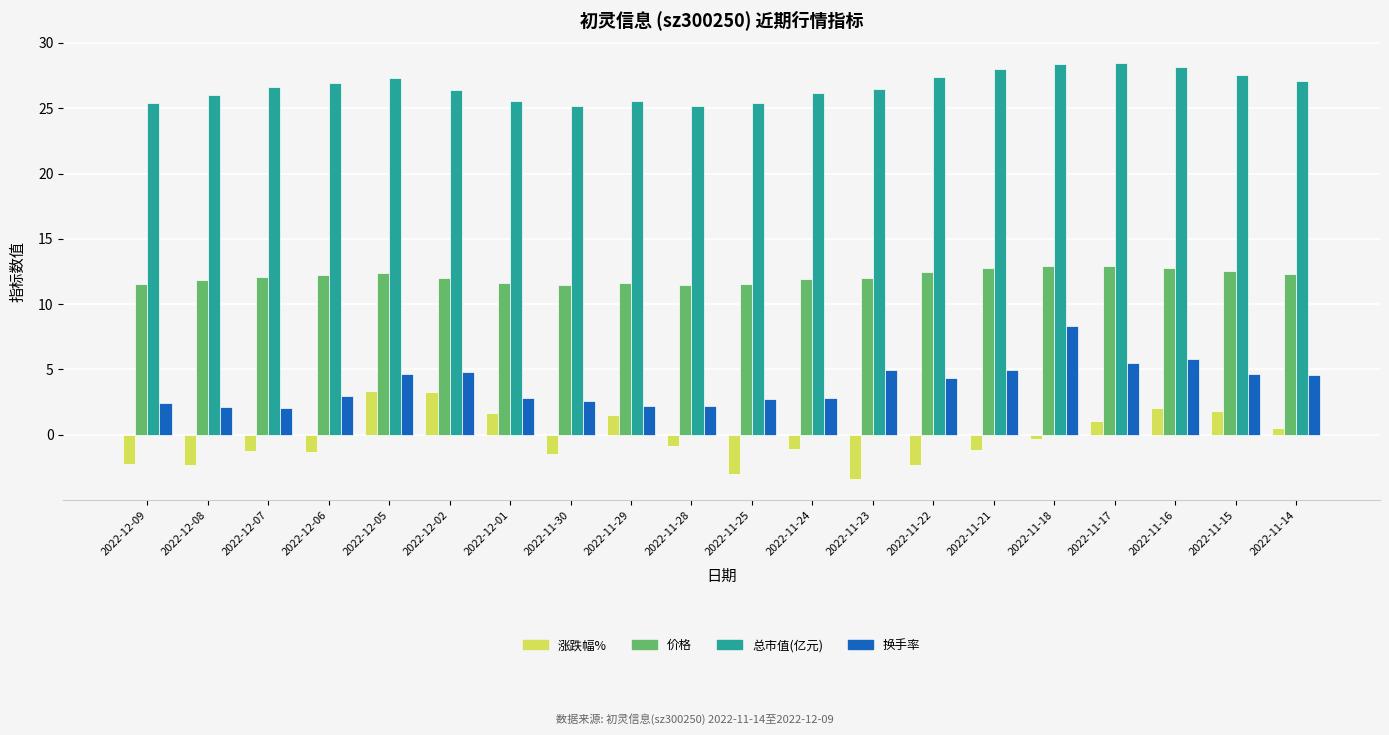

How many bars are there in total?

80